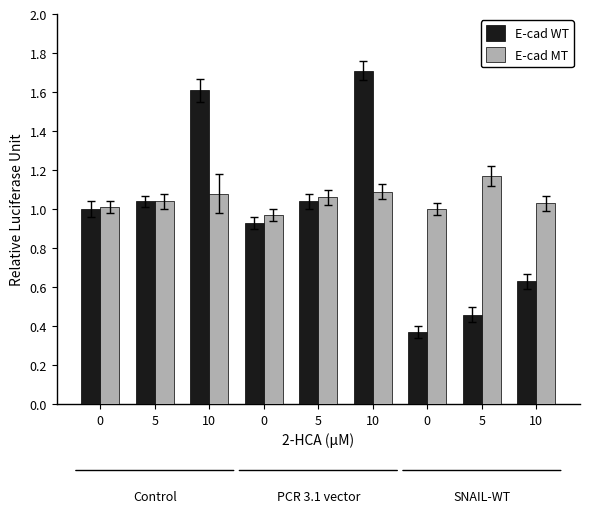

What is the lowest value of the E-cad MT series?

1.0